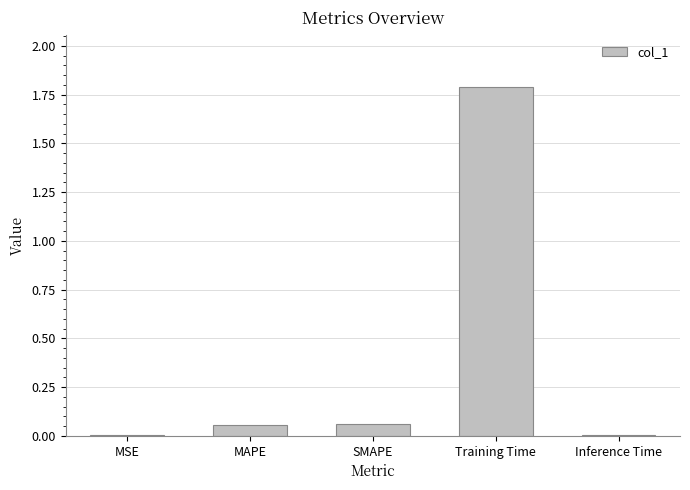

Which category has the highest value across all series?

Training Time